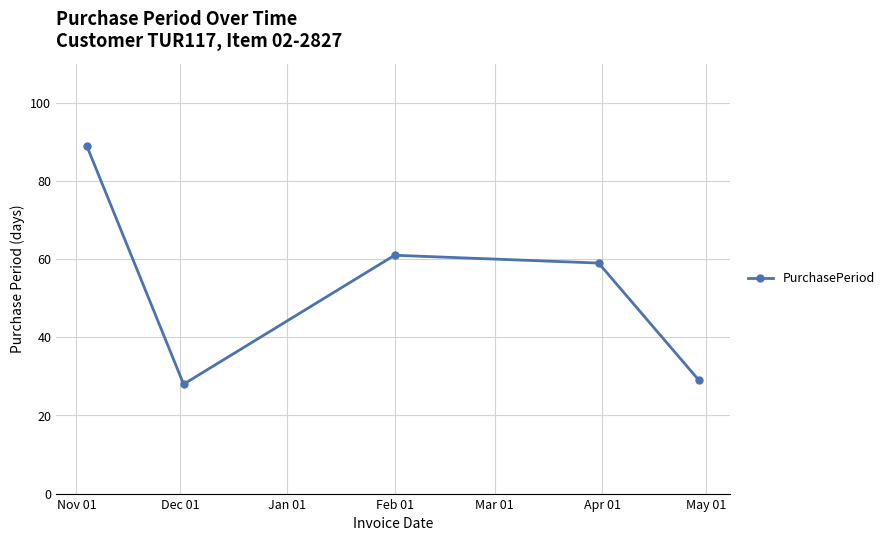

True or false: the data has more than 0 interior local peaks.

True